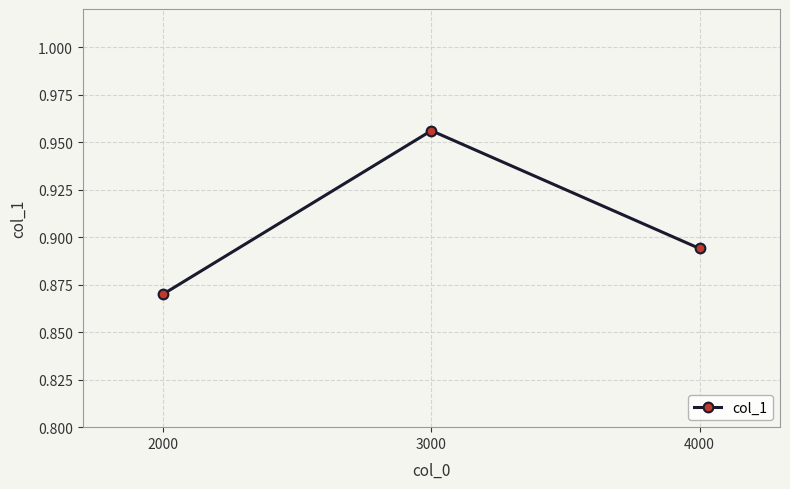

Rank the categories by value from highest to lowest.

3000, 4000, 2000